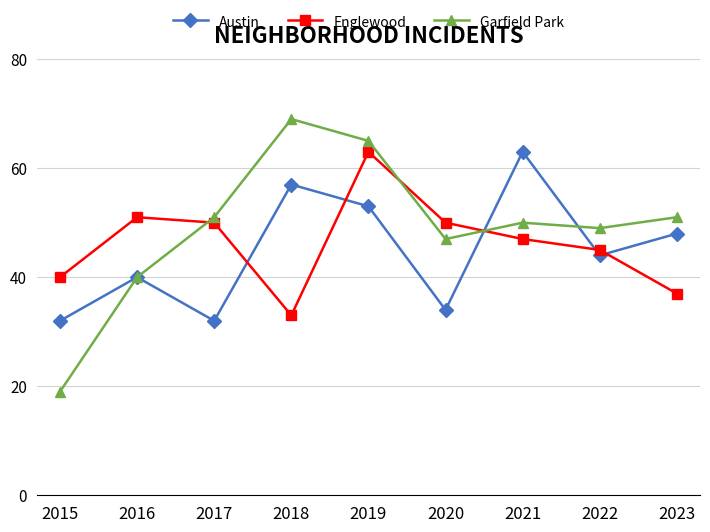

Where is Garfield Park nearest to the value 44?

2020